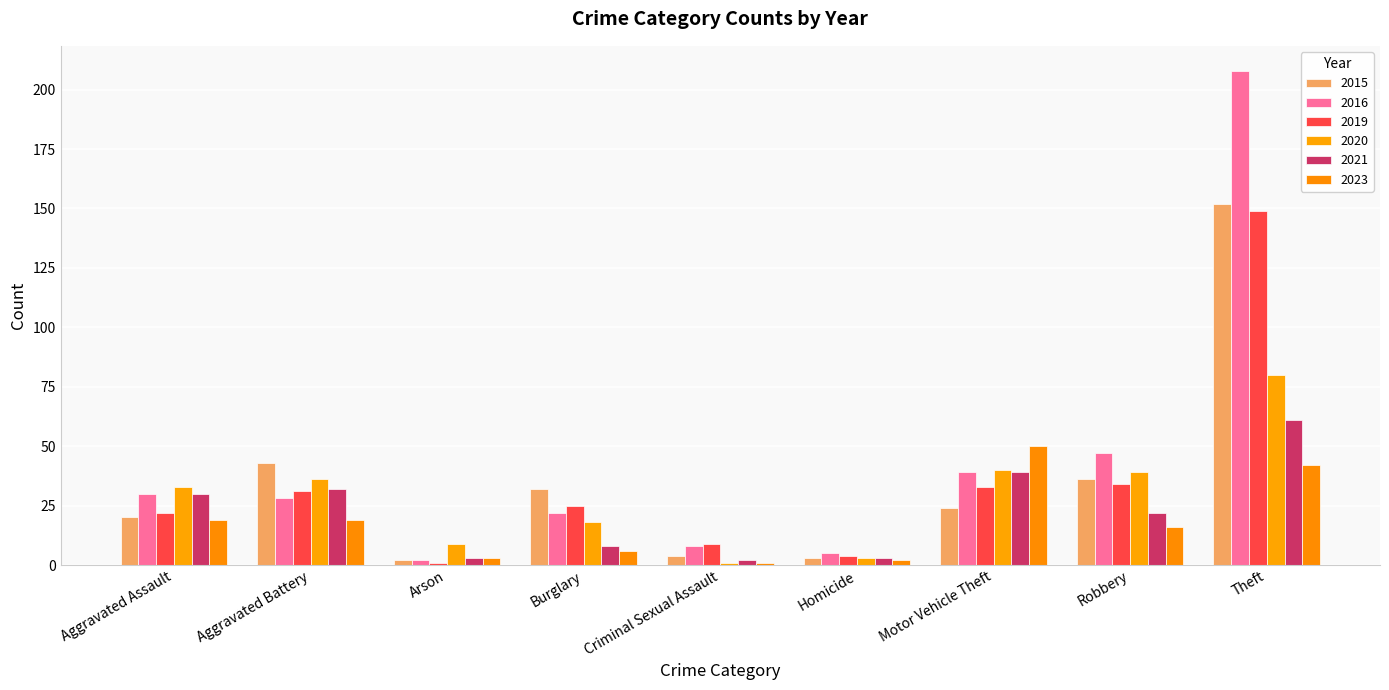

How many bars are there in each group?

6